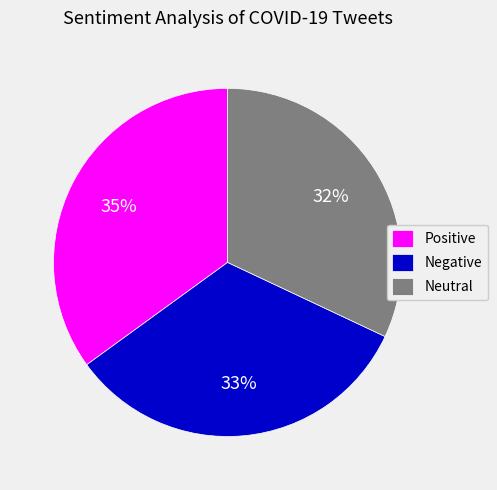

Is the sum of Neutral and Negative greater than half?

Yes